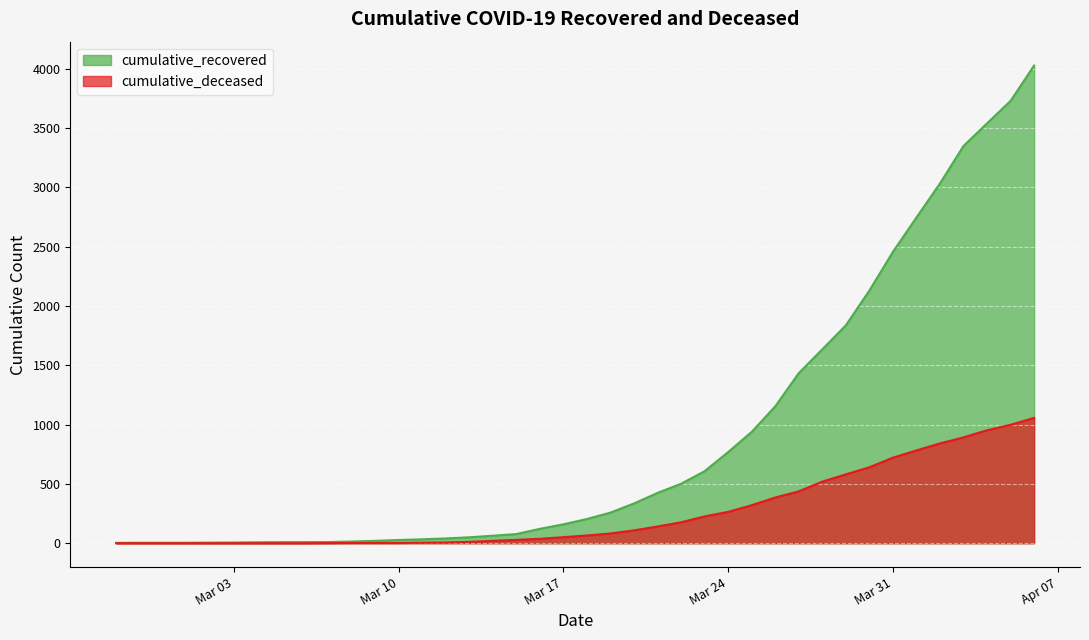

What is the difference between the cumulative_recovered values at 2020-03-14 and 2020-03-26?

1090